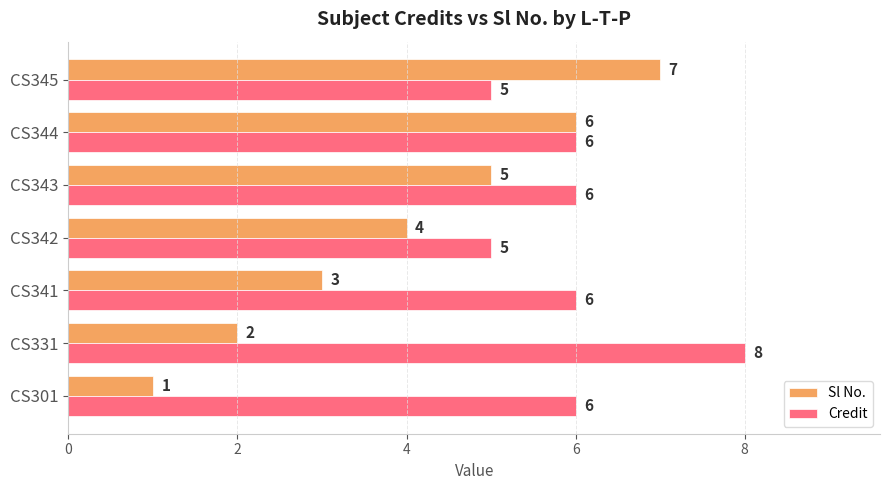

At CS342, list the series in order from smallest to largest.

Sl No., Credit